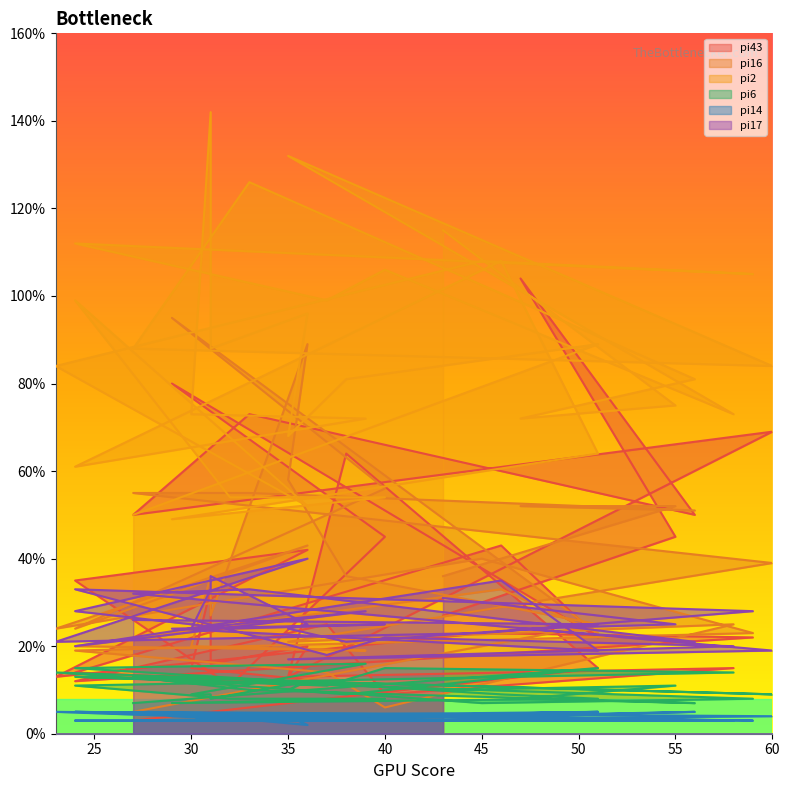

The pi16 series shows 20 at 24. True or false?

True